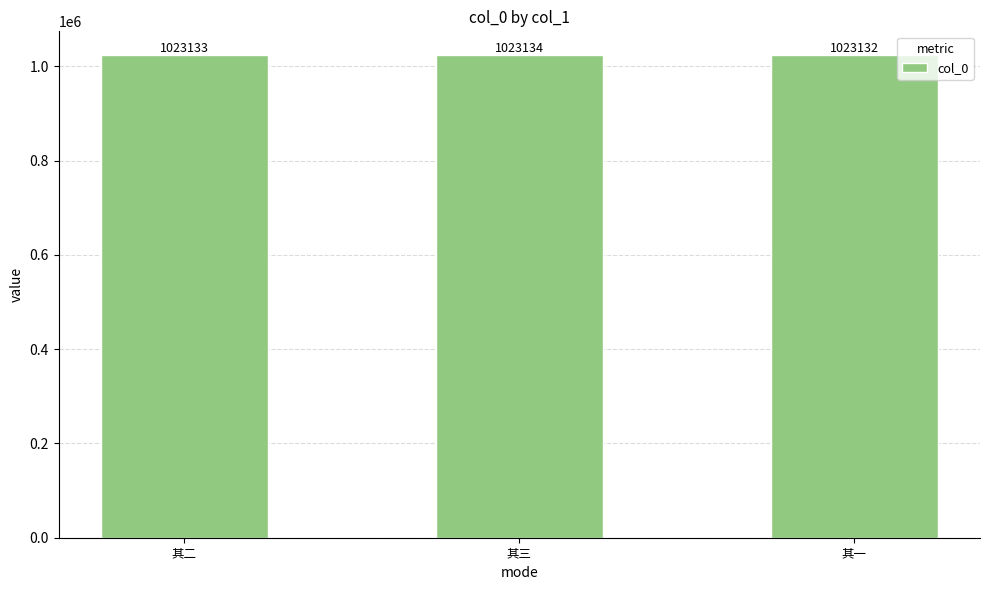

Rank the categories by value from lowest to highest.

其一, 其二, 其三